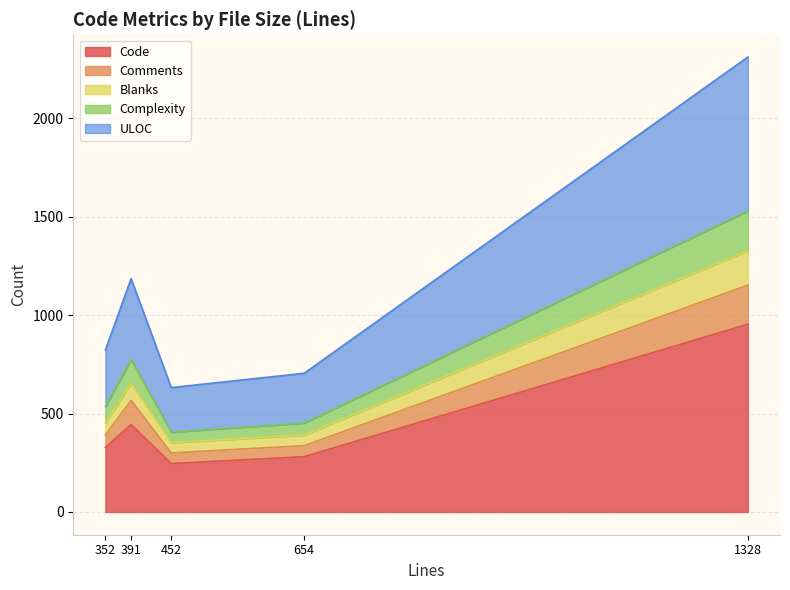

At which category does Complexity reach its first local valley?

452